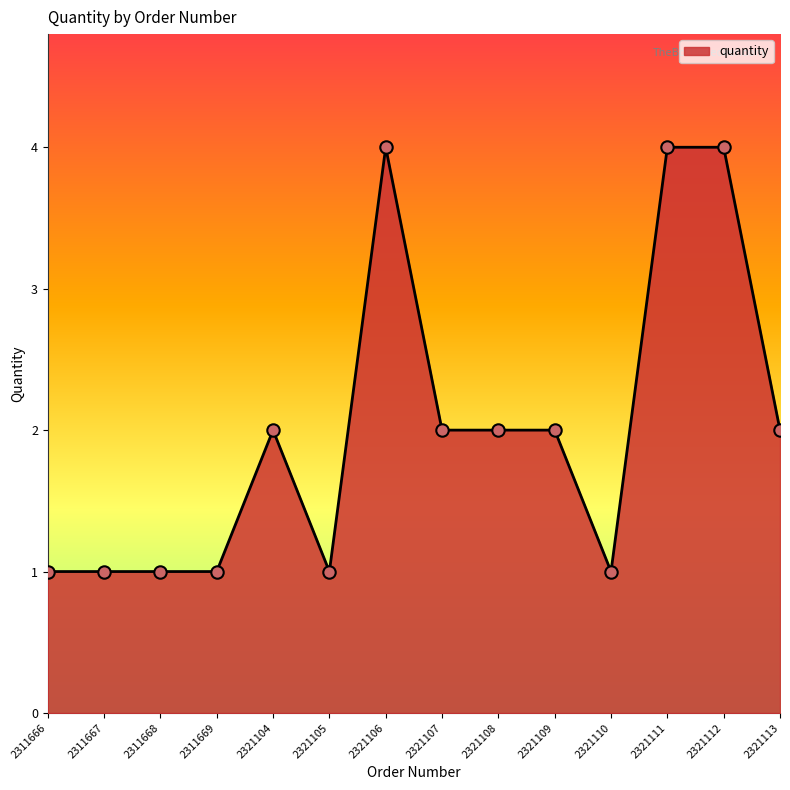

Approximately how many times larger is the value at 2321106 compared to 2321107?

2.0